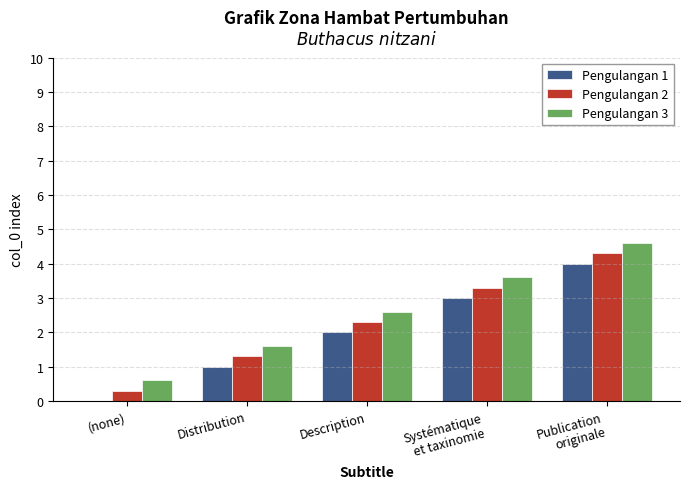

Is the value of Pengulangan 3 at Publication
originale greater than the value of Pengulangan 1 at Systématique
et taxinomie?

Yes